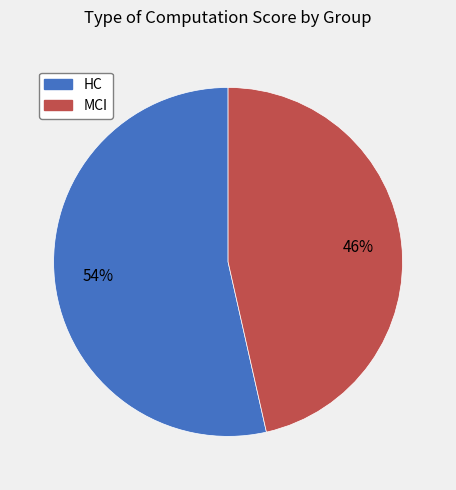

To the nearest percent, what is the average slice percentage?

50%